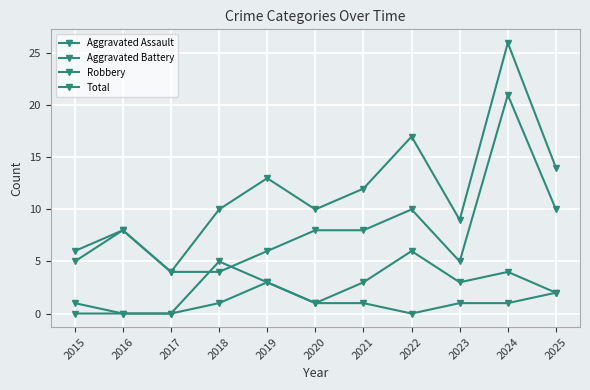

True or false: Aggravated Assault and Robbery cross at least once.

False